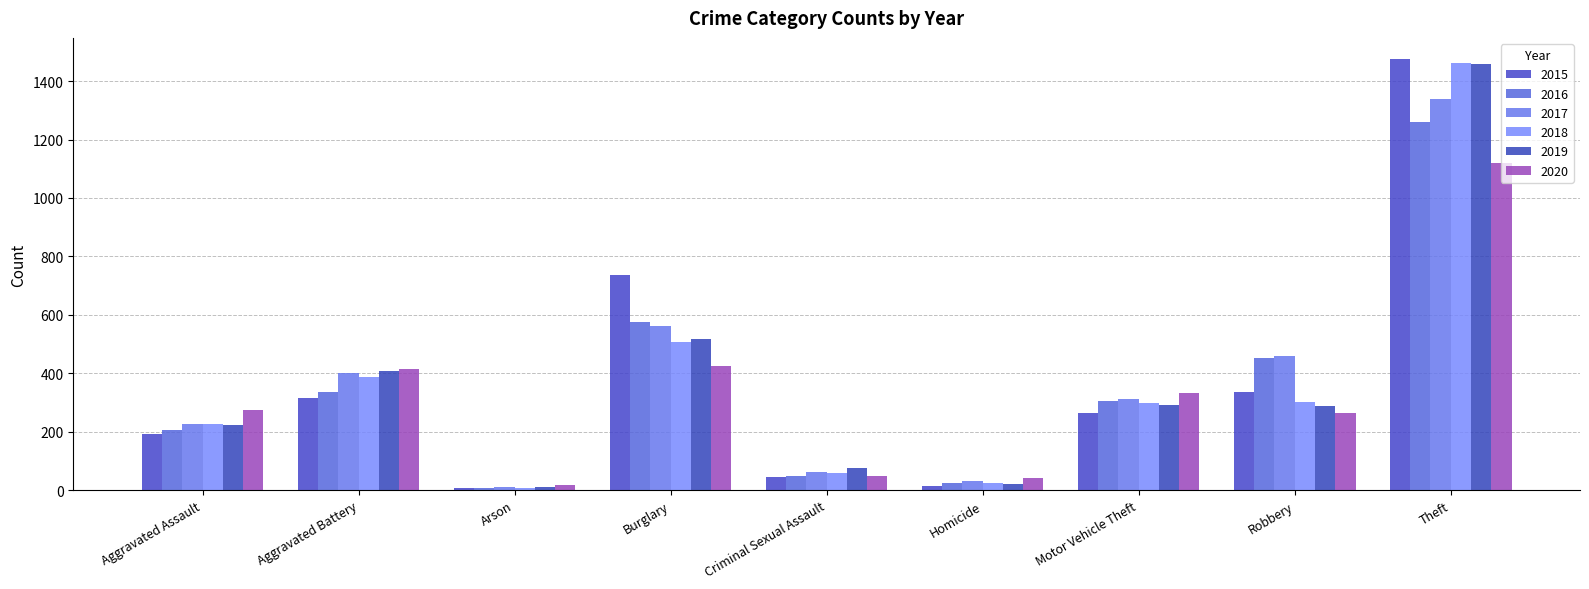

What is the sum of the 2019 values at Aggravated Battery and Robbery?

694